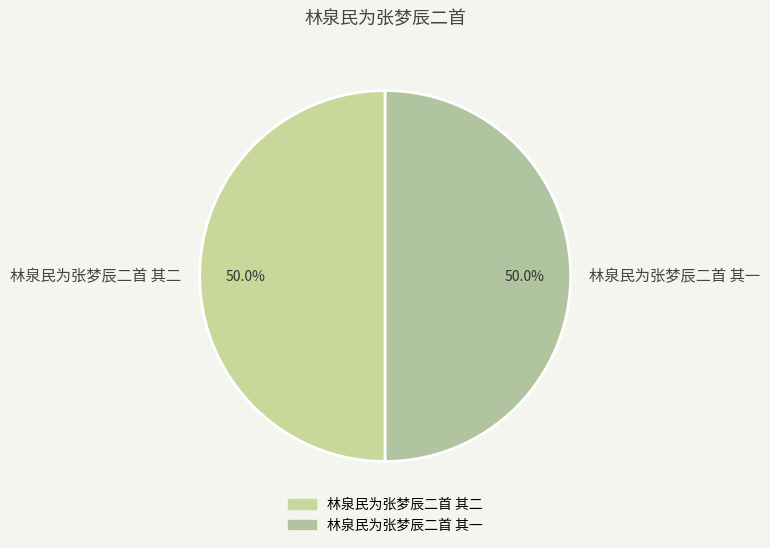

Count the number of slices in the pie.

2